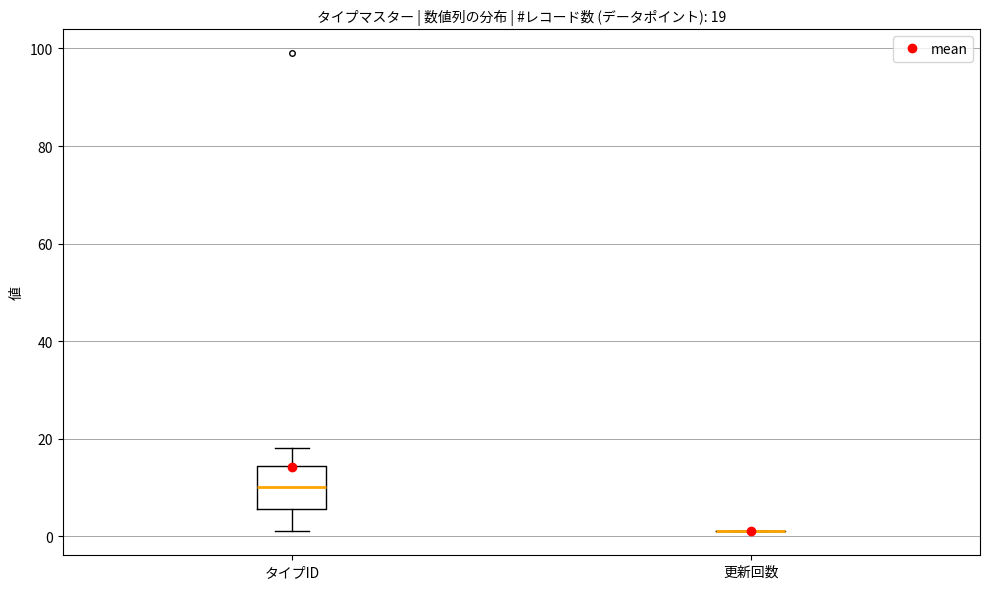

Comparing the boxes themselves (not the whiskers), which one is the tallest?

タイプID